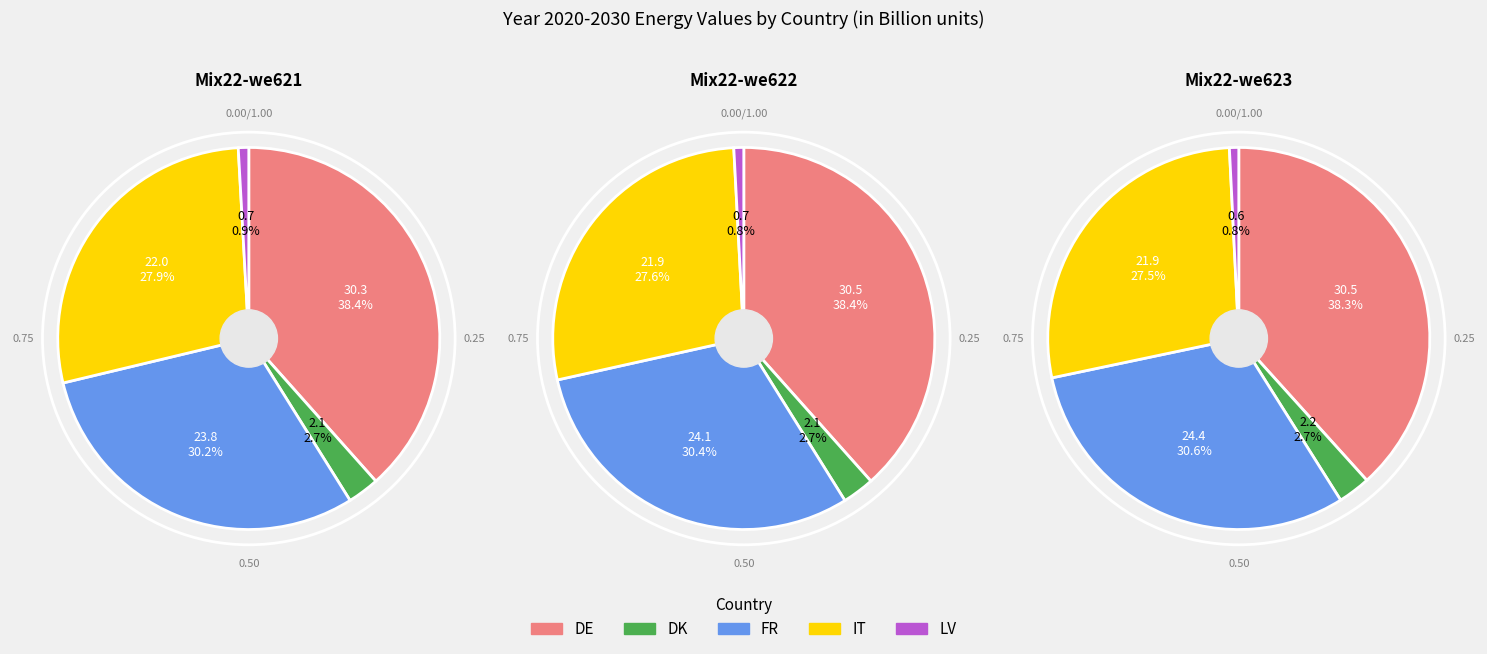

What is the smallest slice in the pie chart?

LV